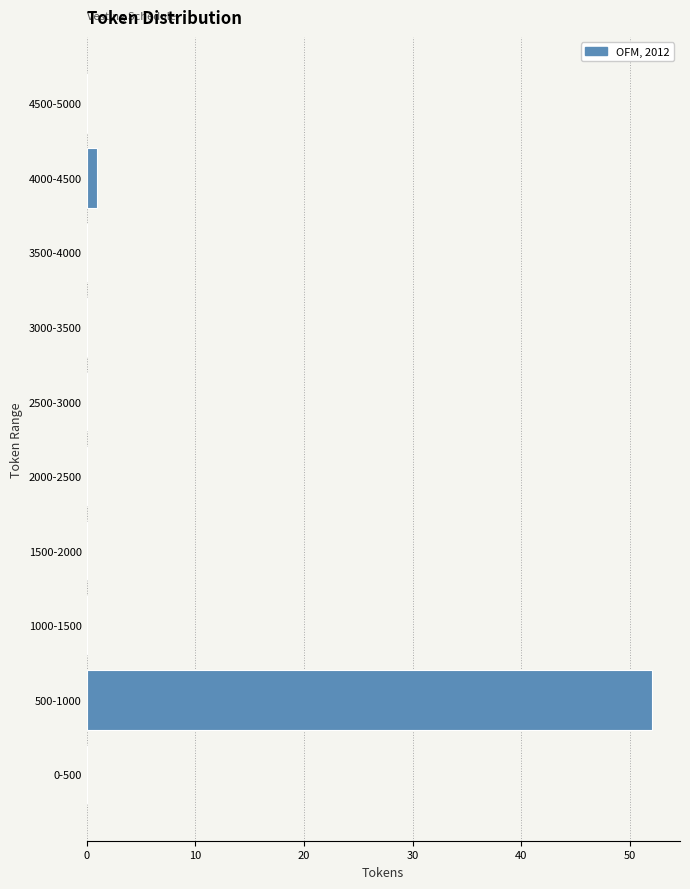

Reading top to bottom, extract all data points from this chart.

4500-5000=0	4000-4500=1	3500-4000=0	3000-3500=0	2500-3000=0	2000-2500=0	1500-2000=0	1000-1500=0	500-1000=52	0-500=0